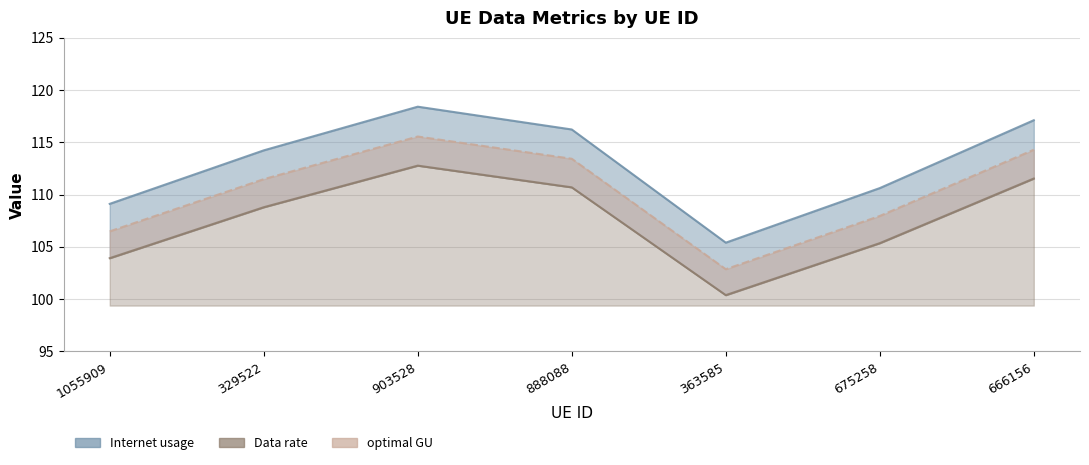

How many interior local valleys does the Internet usage series have?

1